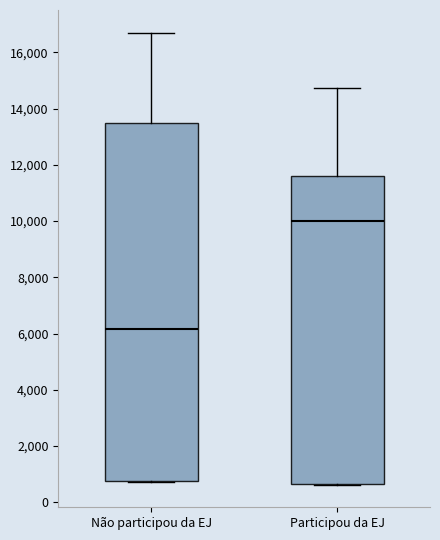

Reading left to right, read every box against the y-axis: the position of its median line, the range the box covers, and the ends of its whiskers. The values are not printed on the chart, so give them approximately, as read against the axis.

Não participou da EJ: median 6200, box 800 to 13400, whiskers 800 to 16800
Participou da EJ: median 10000, box 600 to 11600, whiskers 600 to 14800